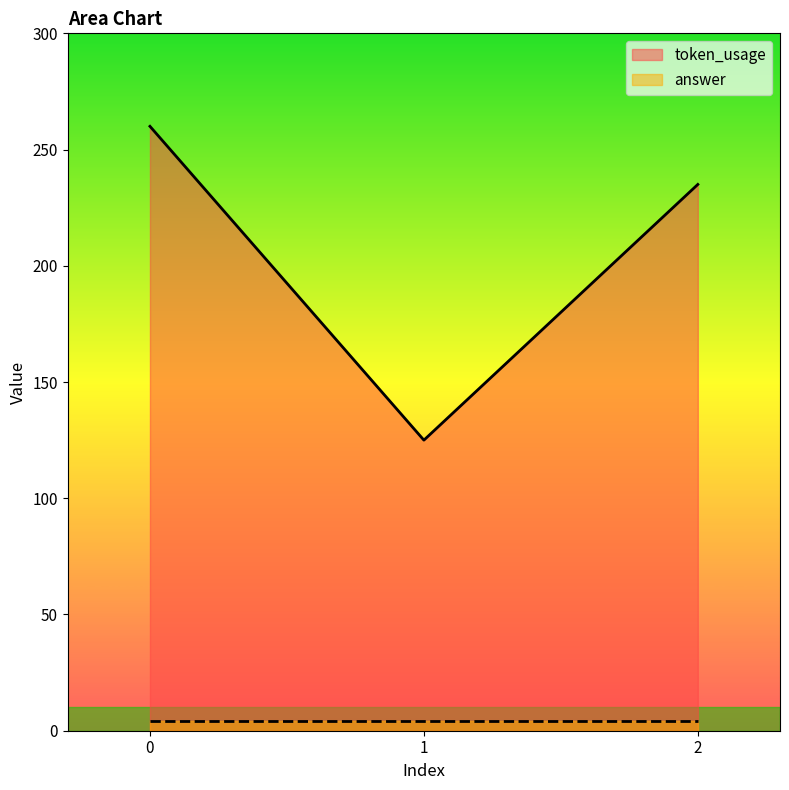

Is it true that the value at 1 is 125?

True